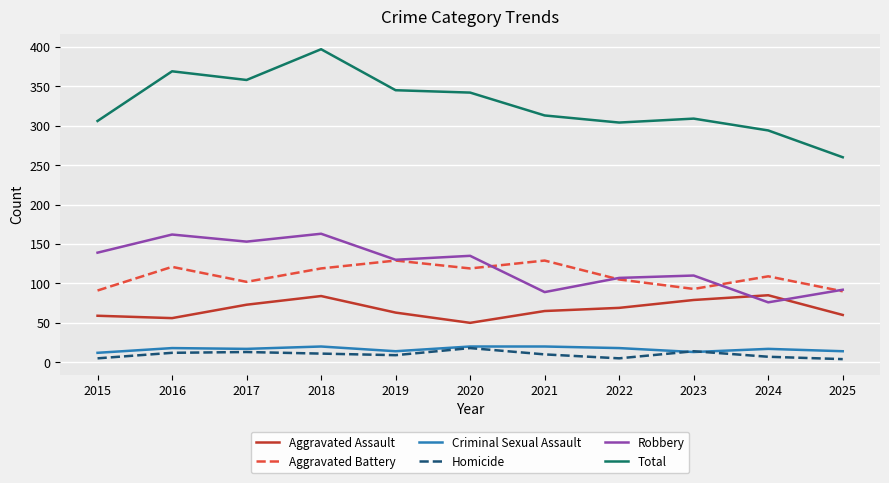

True or false: Criminal Sexual Assault and Aggravated Assault intersect in this chart.

False